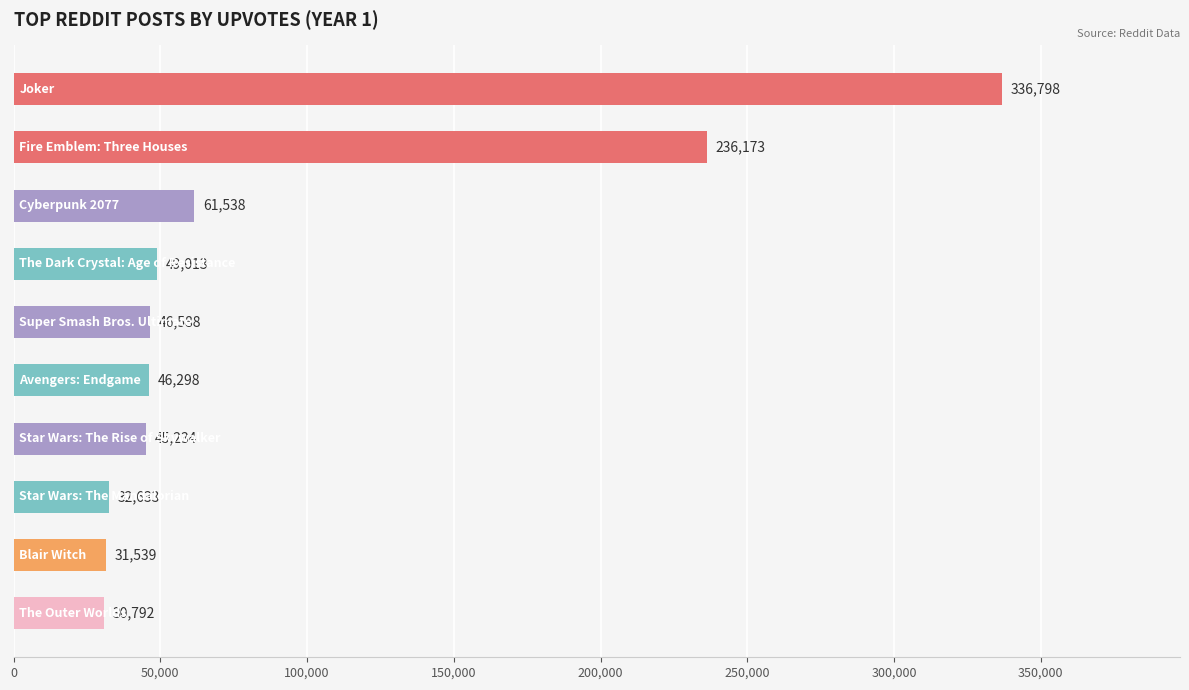

What is the difference between the second highest and second lowest values?

204634